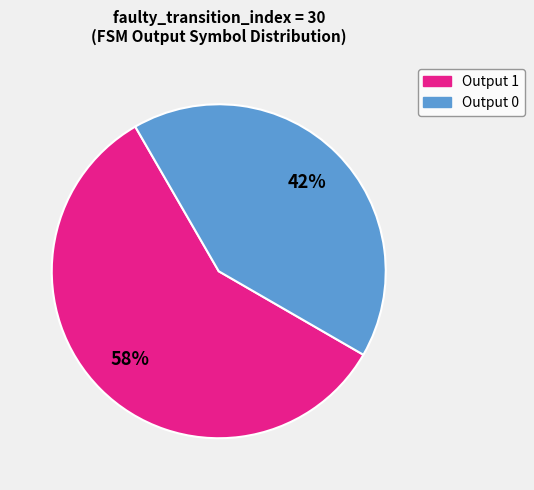

To the nearest percent, what is the average slice percentage?

50%